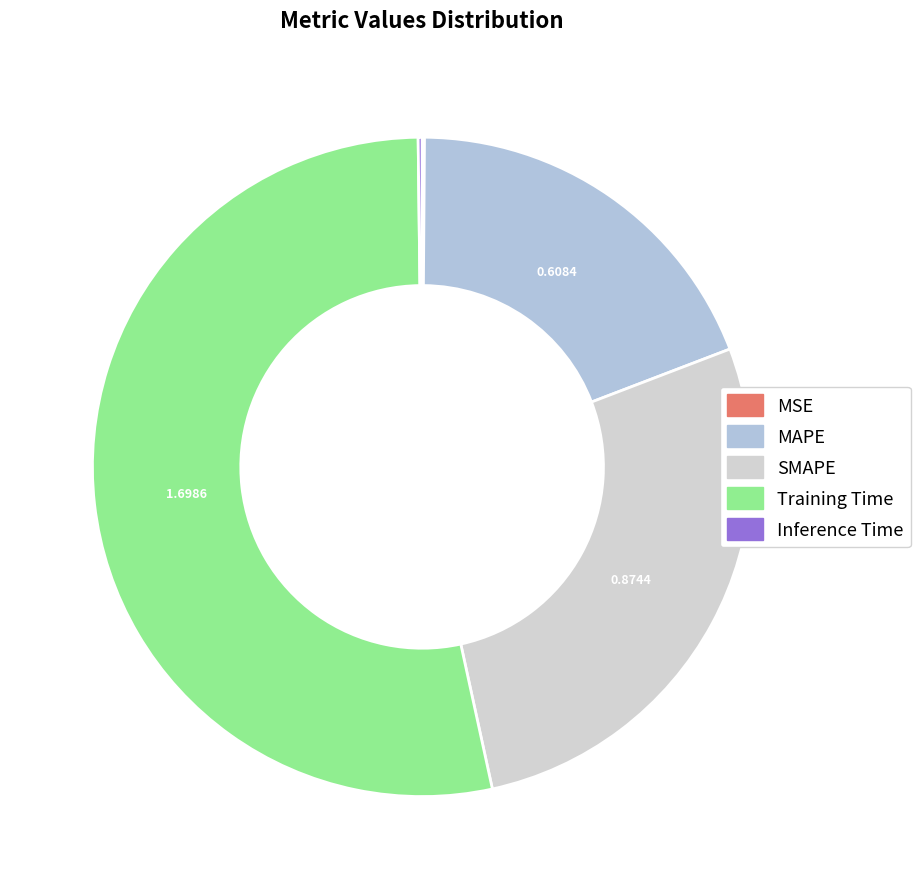

What percentage is NOT represented by Inference Time?

99.8%